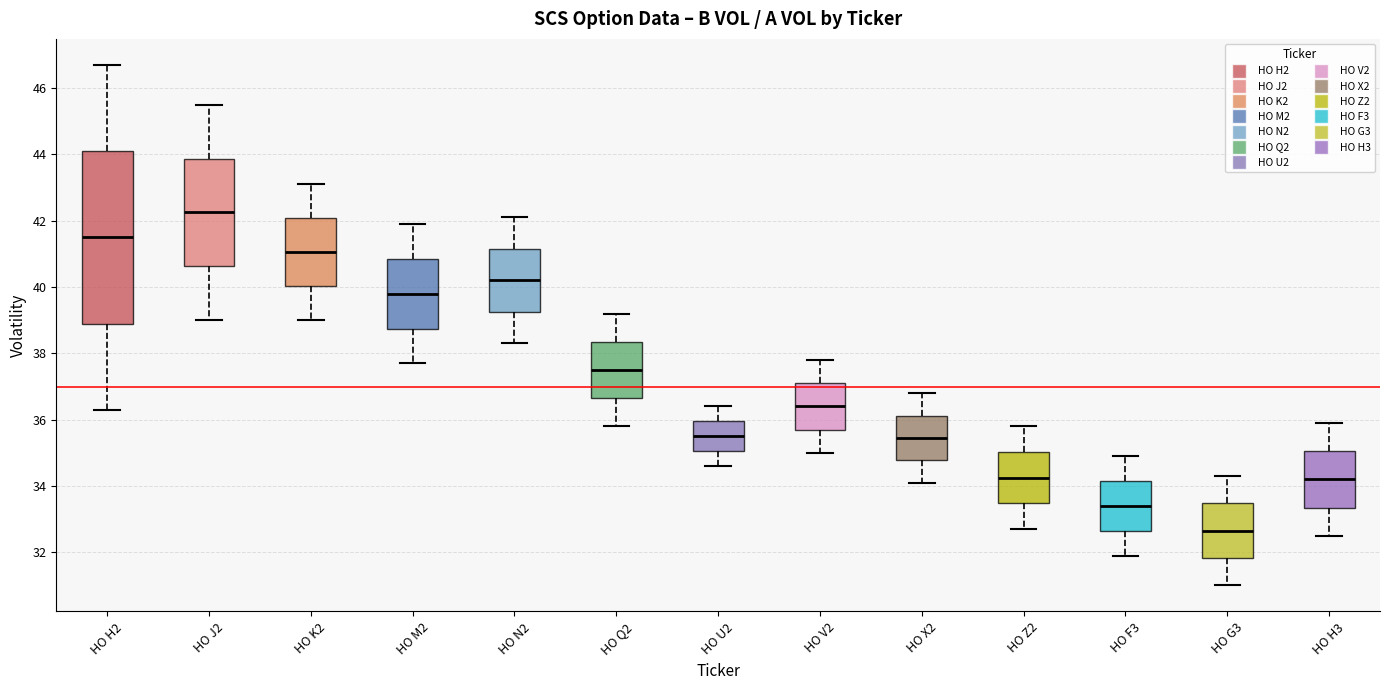

Reading left to right, transcribe this box plot: for each box, give where its median line is, the range the box spans, and where its two whiskers end, as read against the y-axis. The values are not printed on the chart, so give them approximately, as read against the axis.

HO H2: median 41.6, box 39.0 to 44.2, whiskers 36.4 to 46.8
HO J2: median 42.2, box 40.6 to 43.8, whiskers 39.0 to 45.6
HO K2: median 41.0, box 40.0 to 42.0, whiskers 39.0 to 43.2
HO M2: median 39.8, box 38.8 to 40.8, whiskers 37.8 to 42.0
HO N2: median 40.2, box 39.2 to 41.2, whiskers 38.4 to 42.2
HO Q2: median 37.6, box 36.6 to 38.4, whiskers 35.8 to 39.2
HO U2: median 35.6, box 35.0 to 36.0, whiskers 34.6 to 36.4
HO V2: median 36.4, box 35.8 to 37.2, whiskers 35.0 to 37.8
HO X2: median 35.4, box 34.8 to 36.2, whiskers 34.2 to 36.8
HO Z2: median 34.2, box 33.4 to 35.0, whiskers 32.8 to 35.8
HO F3: median 33.4, box 32.6 to 34.2, whiskers 32.0 to 35.0
HO G3: median 32.6, box 31.8 to 33.4, whiskers 31.0 to 34.4
HO H3: median 34.2, box 33.4 to 35.0, whiskers 32.6 to 36.0